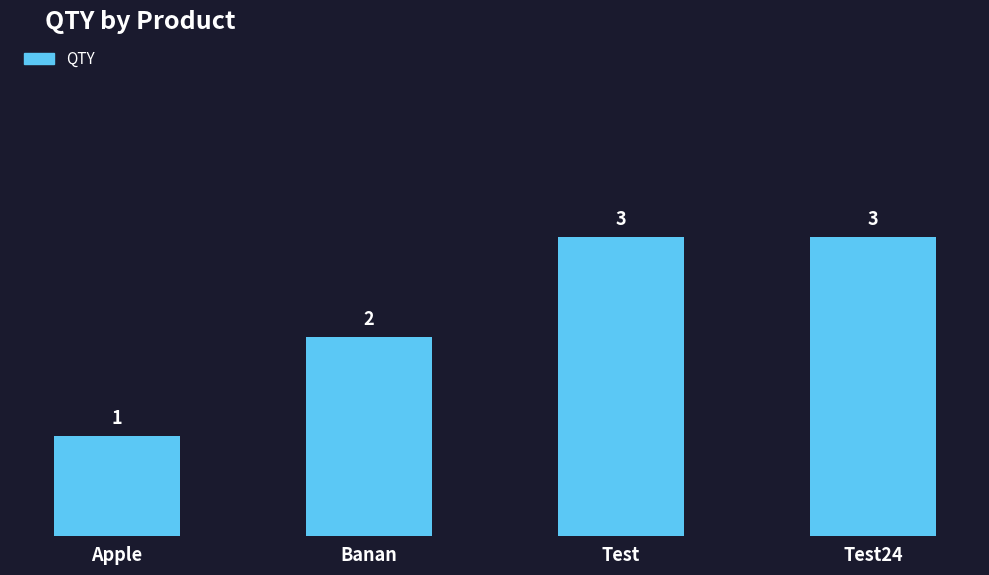

The chart shows a value of 3 at Test. True or false?

True